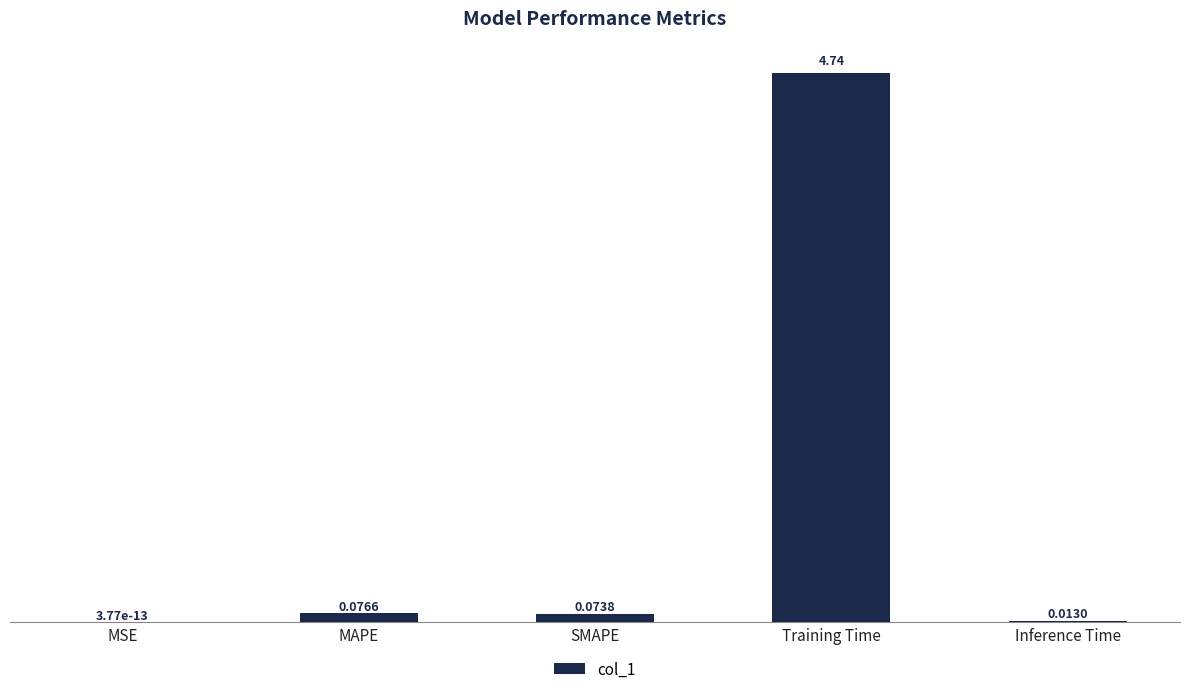

What is the sum of all values?

4.9